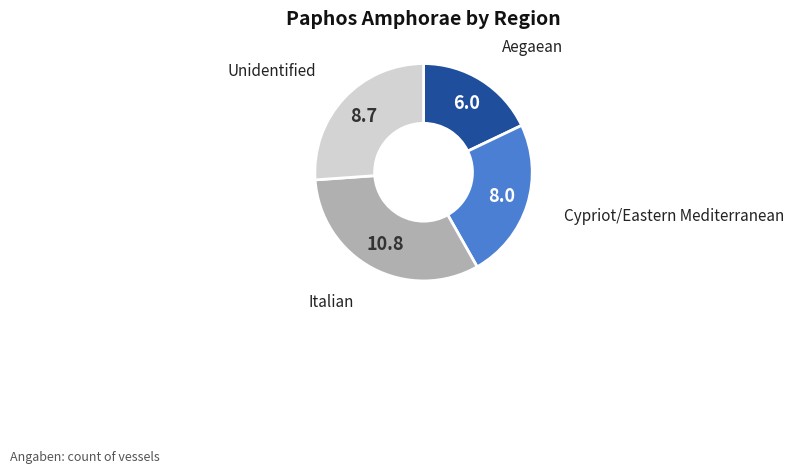

Do Unidentified and Aegaean together represent more than half of the pie?

No